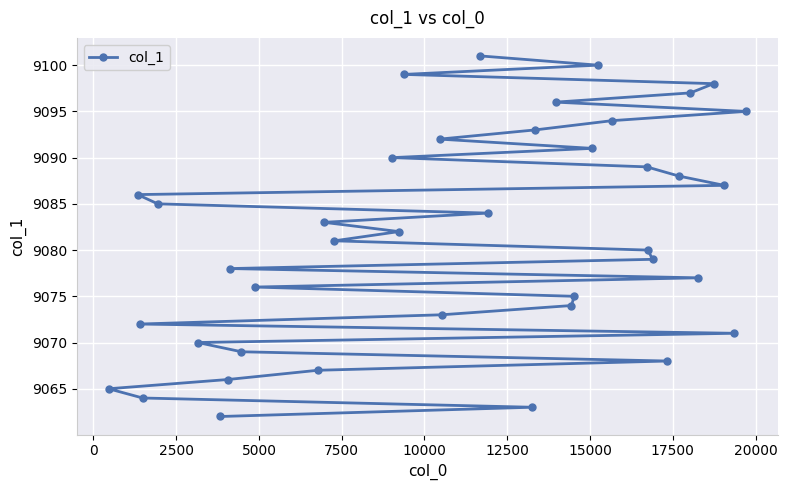

Is this an area chart (filled region under the line)?

No